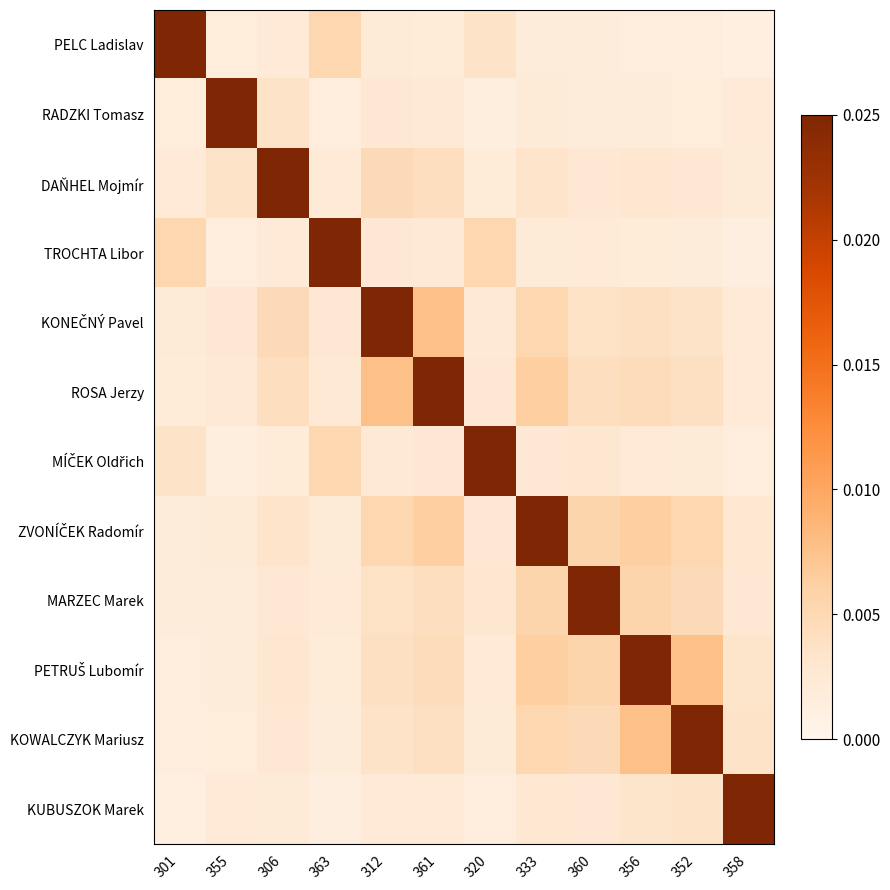

Between 358 and 361, which is larger?

361